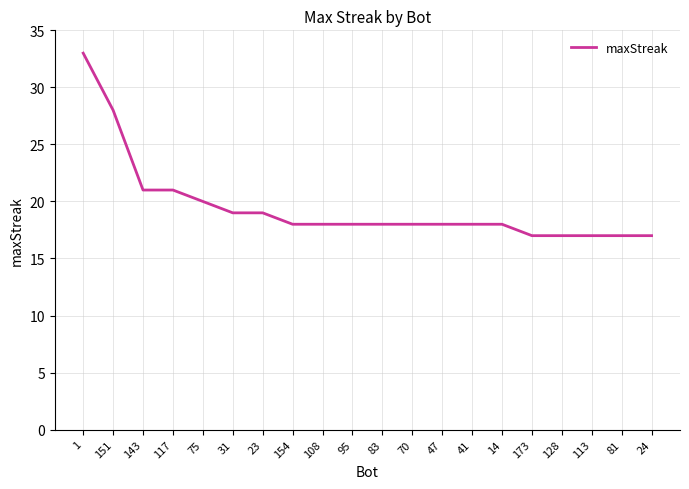

What position from the right is 113?

3